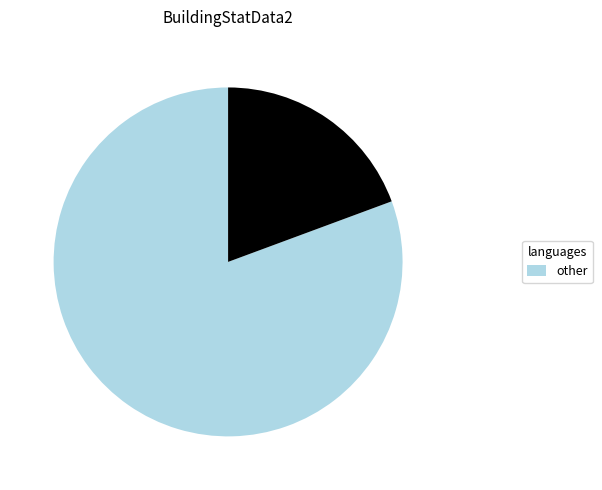

Is there a majority slice in this chart?

Yes